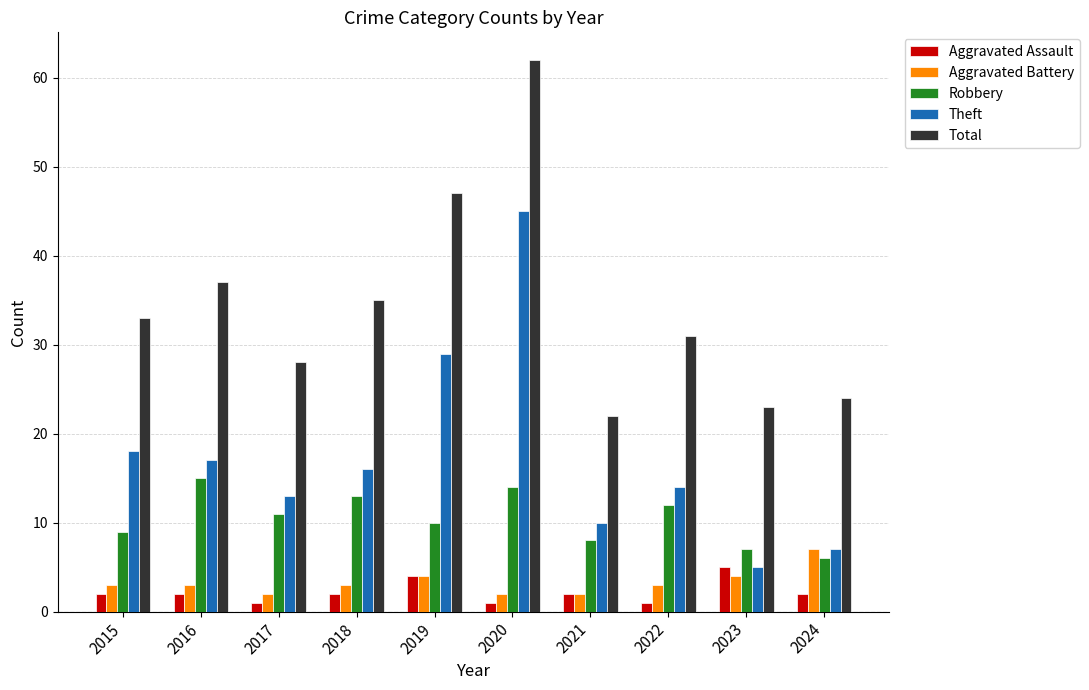

Is the value of Aggravated Assault at 2018 greater than the value of Total at 2020?

No